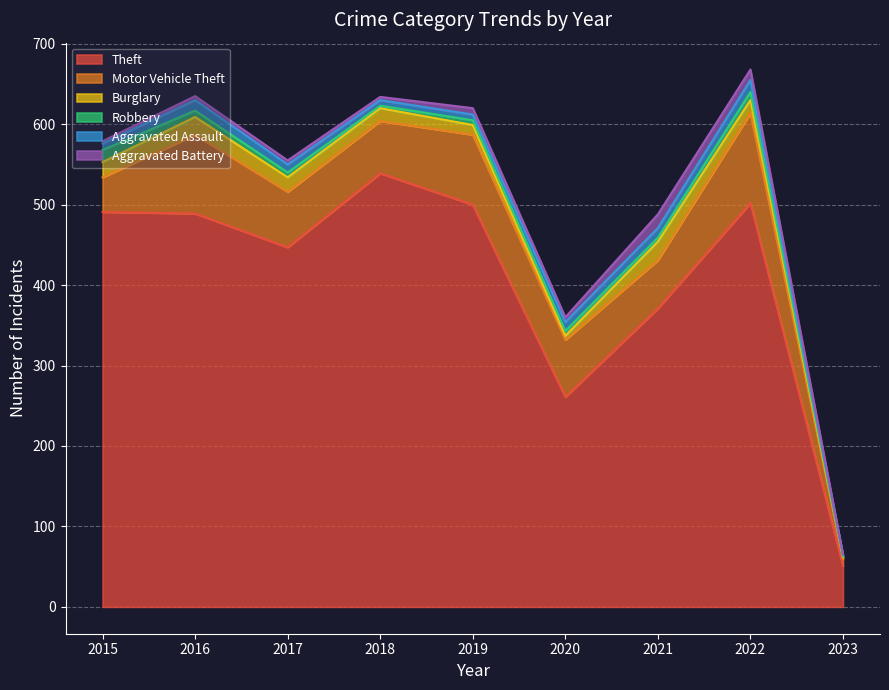

Rank the series at 2015 from lowest to highest value.

Aggravated Battery, Aggravated Assault, Robbery, Burglary, Motor Vehicle Theft, Theft